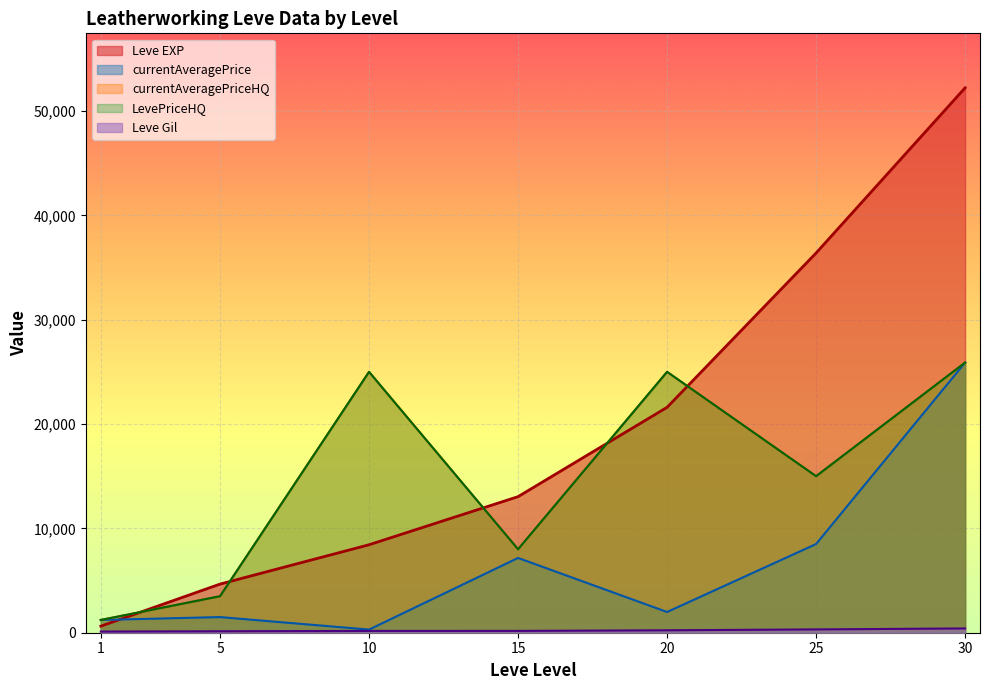

Which has a higher value, 25 or 20?

25